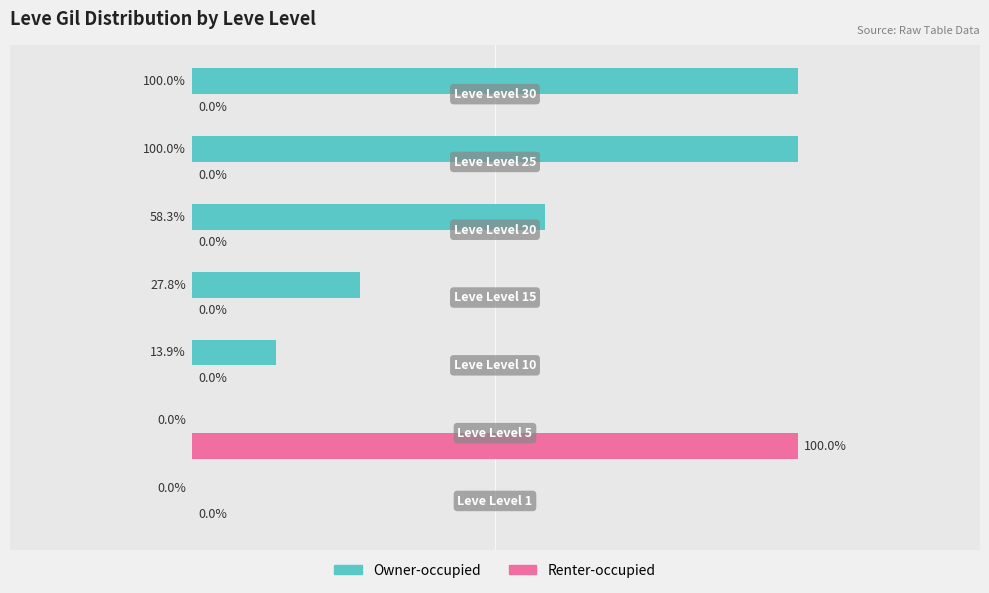

What are all the series names shown in the legend?

Owner-occupied, Renter-occupied